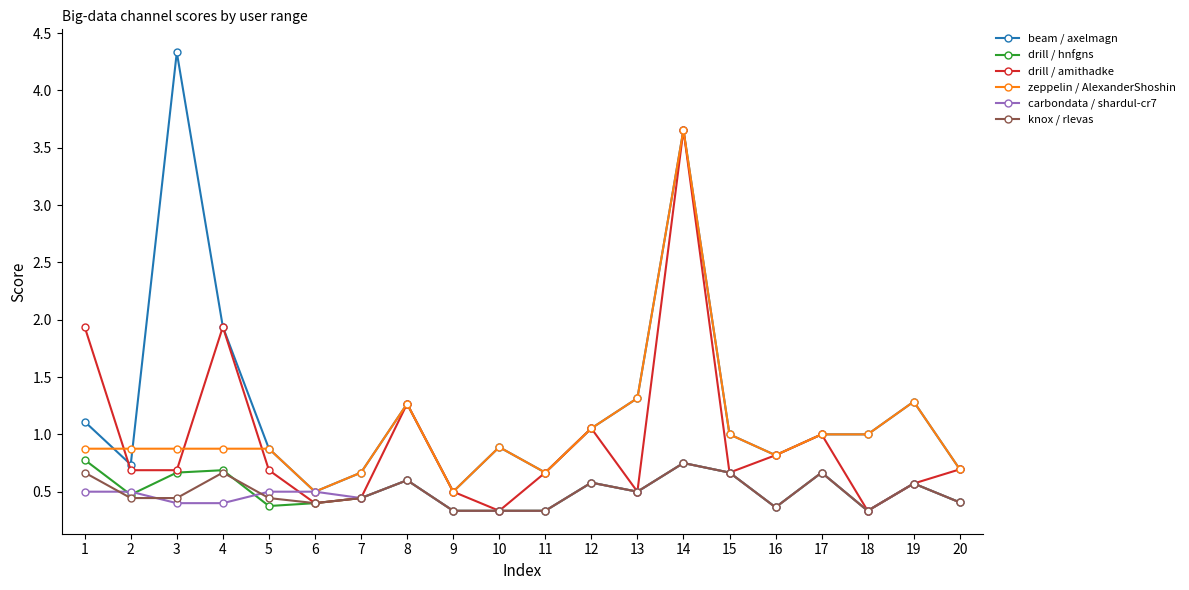

True or false: zeppelin / AlexanderShoshin and drill / amithadke intersect in this chart.

True